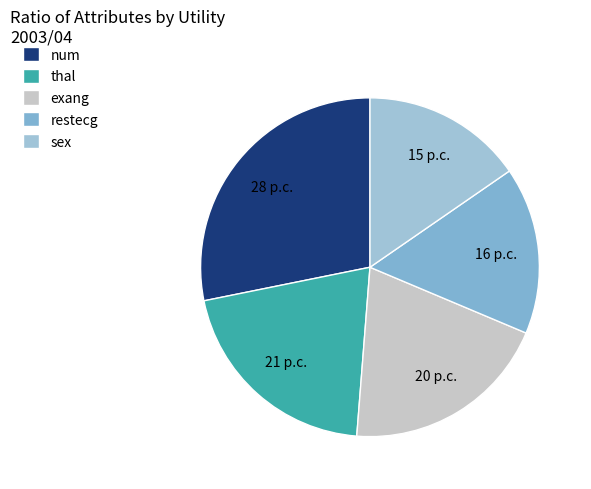

To the nearest percent, what is the difference between the thal and restecg slice percentages?

5%